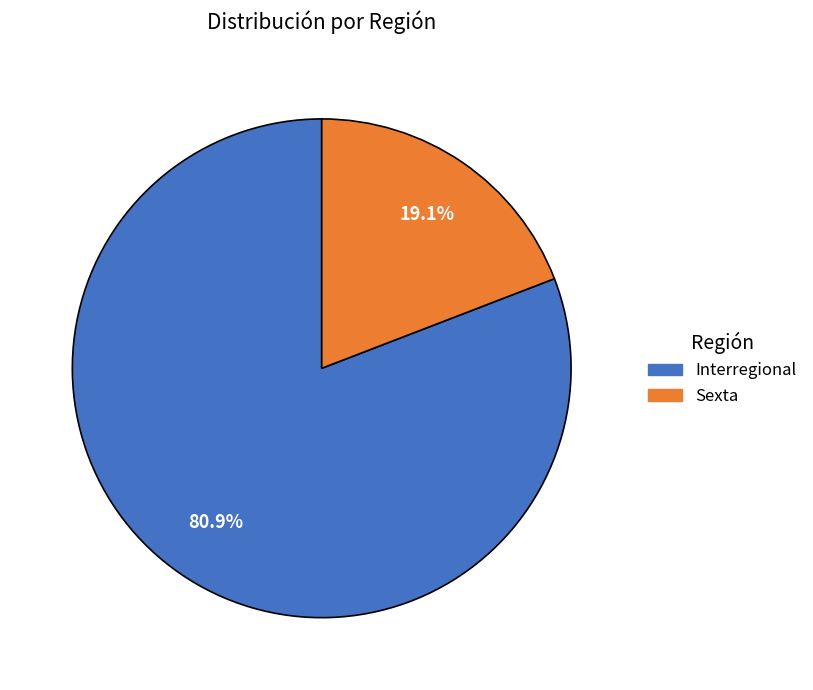

How many slices are in this pie chart?

2